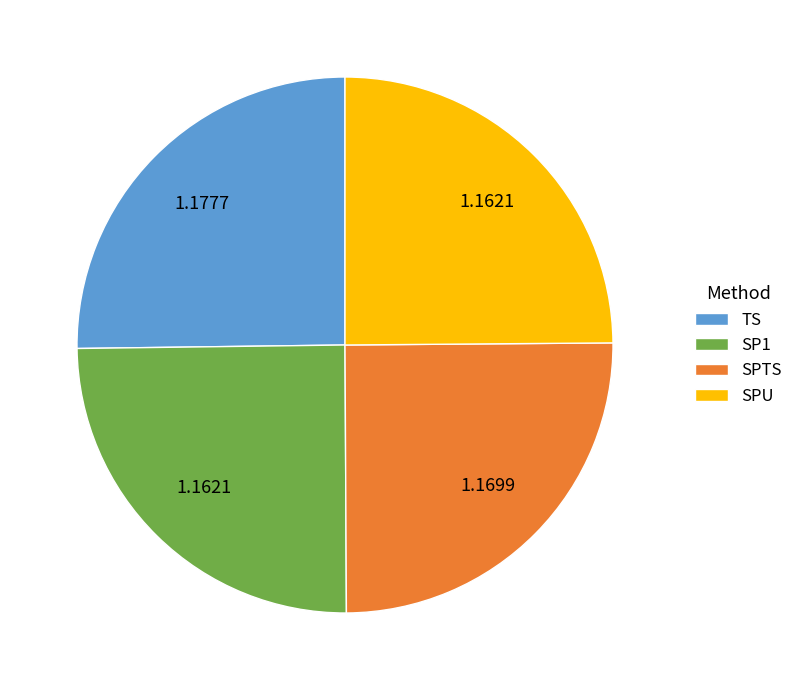

Approximately how many times larger is the value at SPU compared to SPTS?

1.0